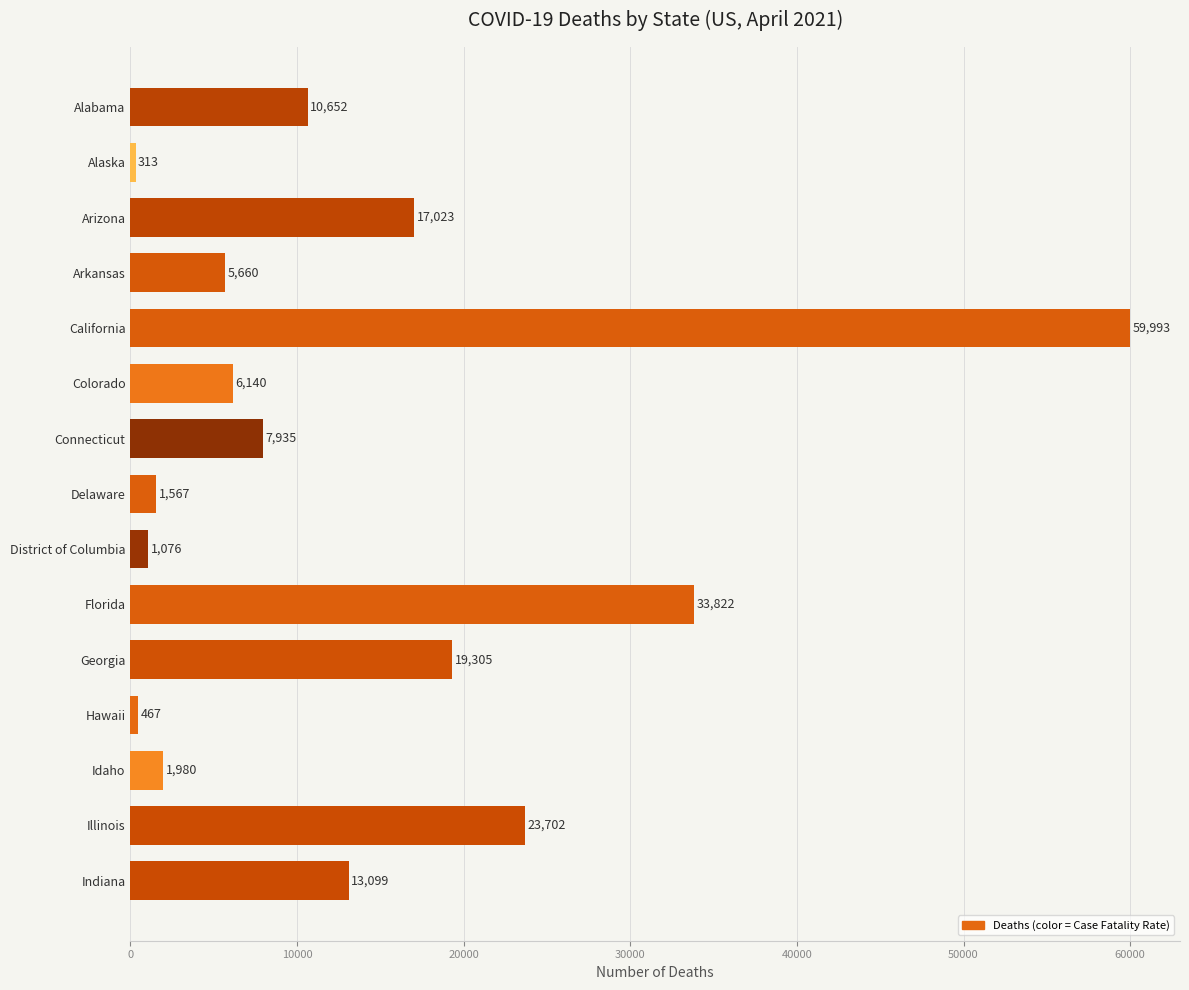

What is the average value?

13516